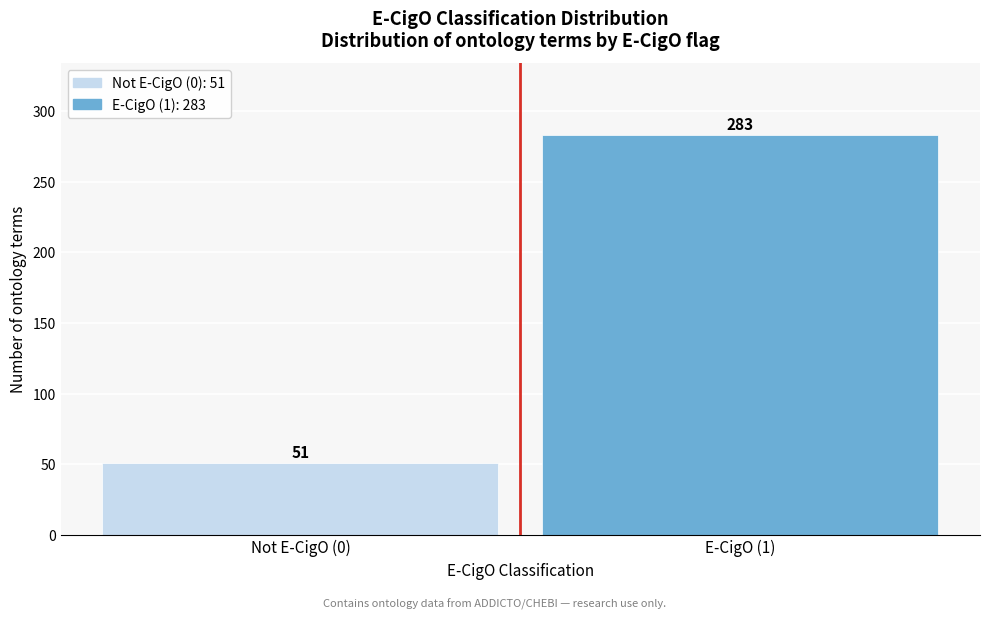

Reading left to right, extract all data points from this chart.

Not E-CigO (0)=51	E-CigO (1)=283